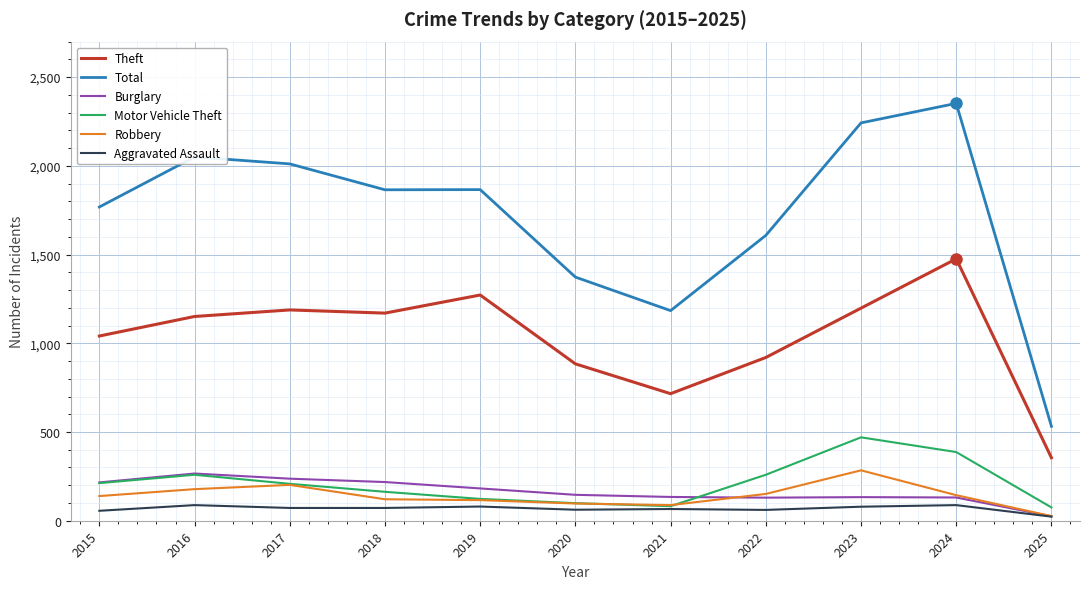

Does the chart have visible grid lines?

Yes